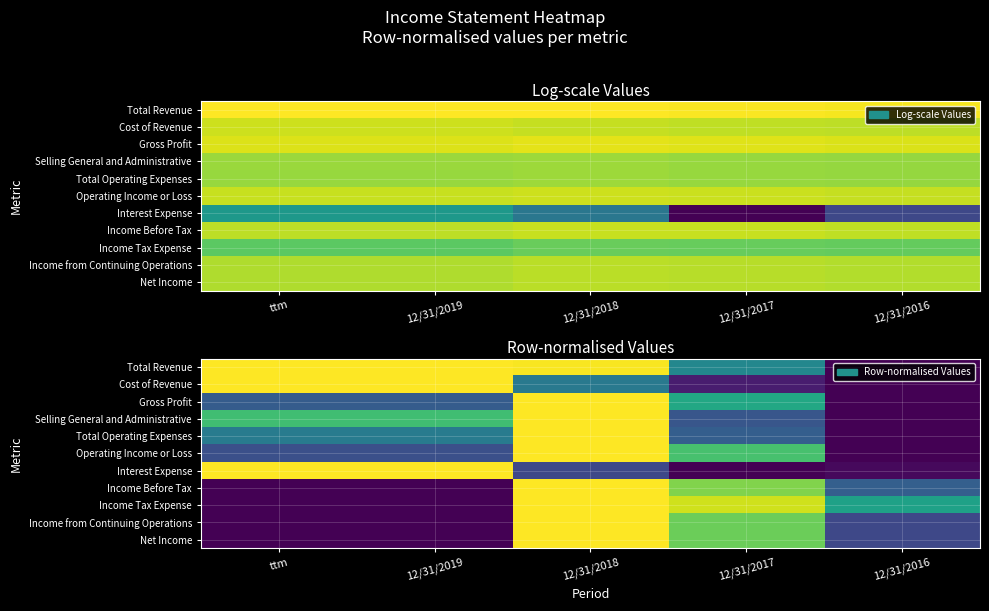

At how many categories does at least one series exceed 0?

5